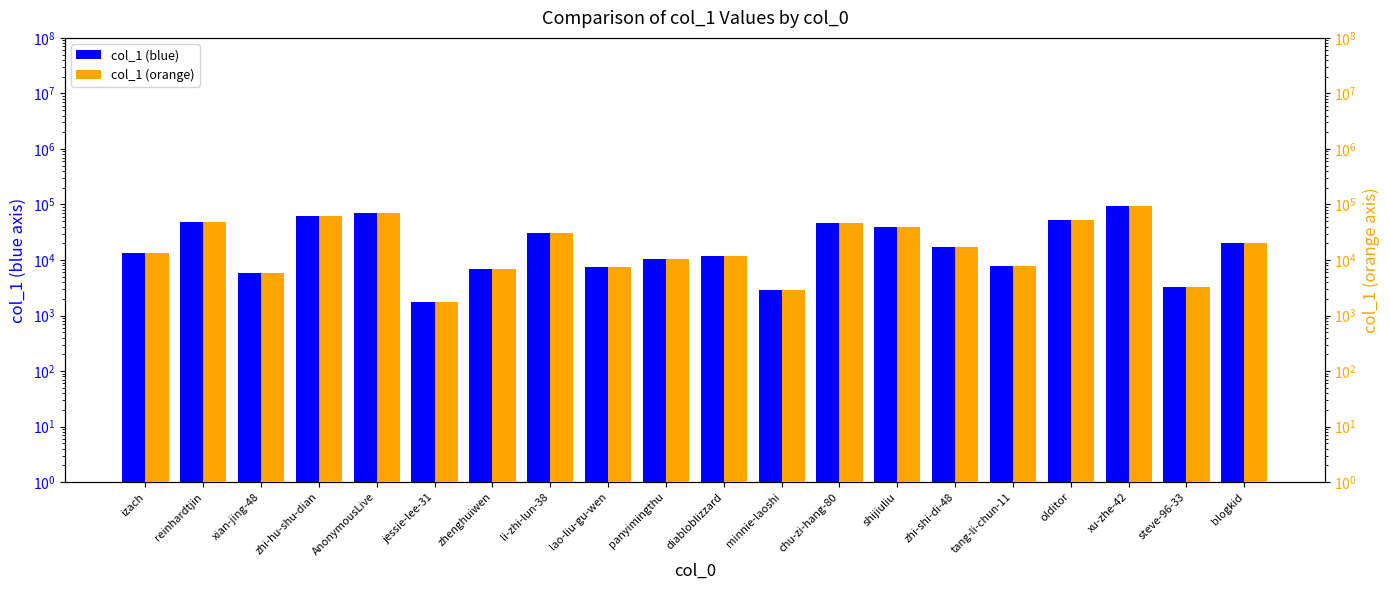

How many data points does each series have?

20